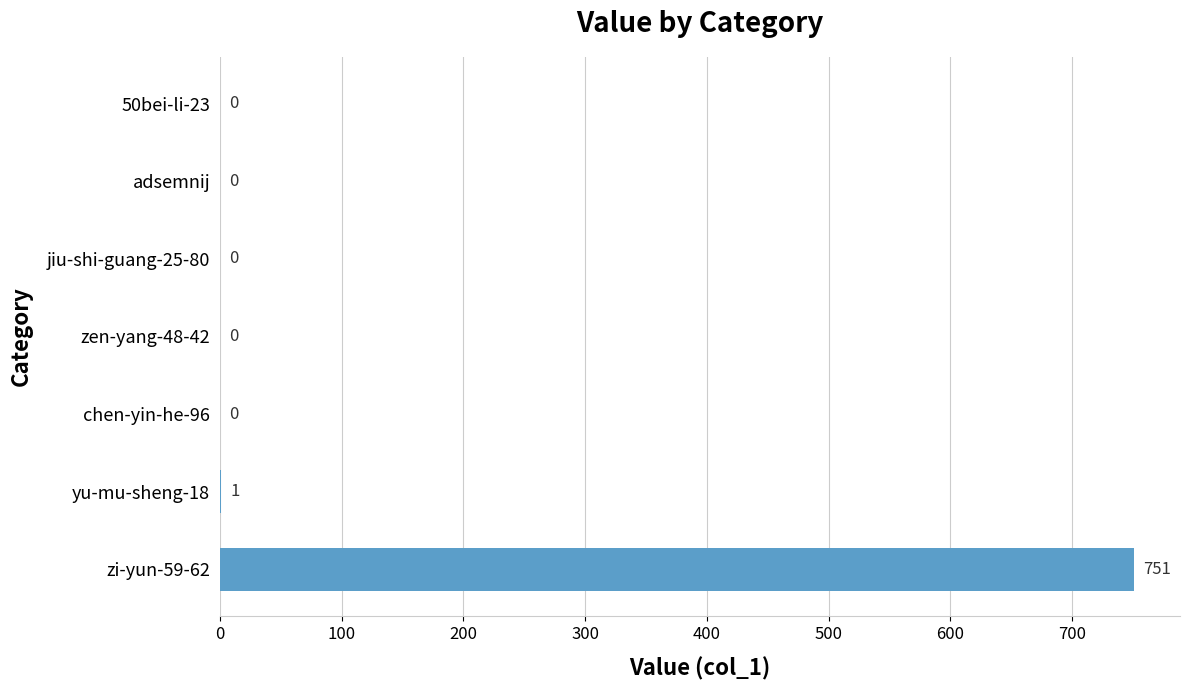

Reading bottom to top, what are all the values shown in this chart?

zi-yun-59-62=751	yu-mu-sheng-18=1	chen-yin-he-96=0	zen-yang-48-42=0	jiu-shi-guang-25-80=0	adsemnij=0	50bei-li-23=0